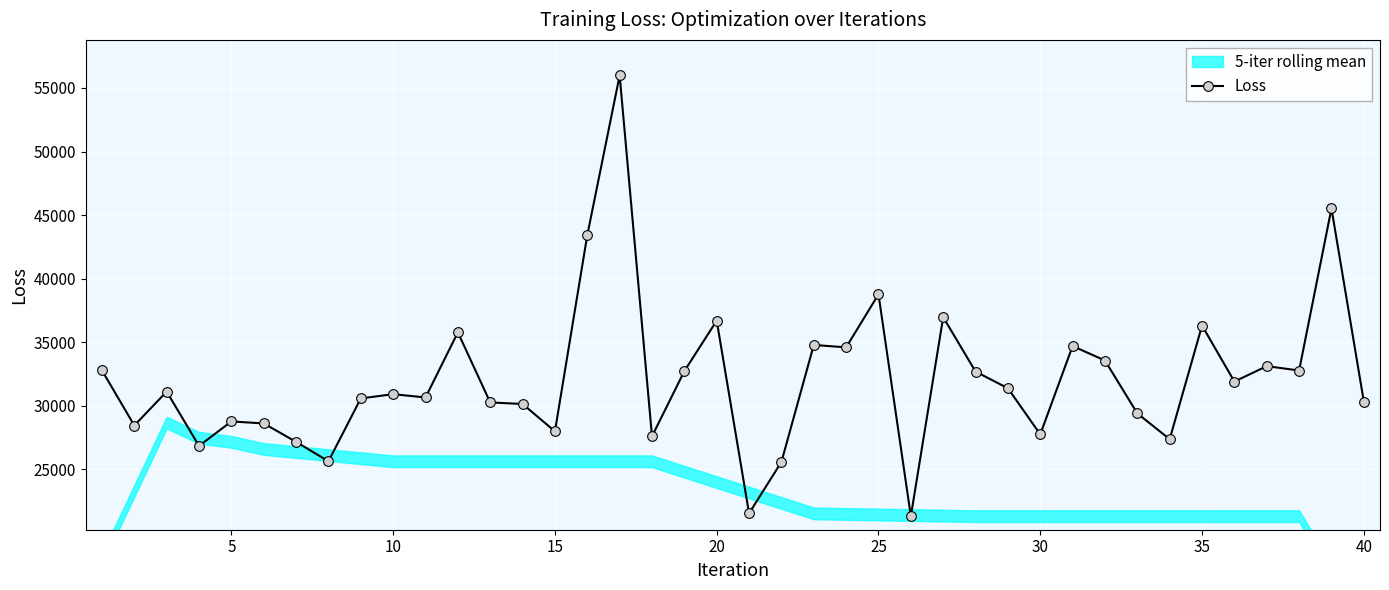

How many values in the Loss series are below 31113?

20